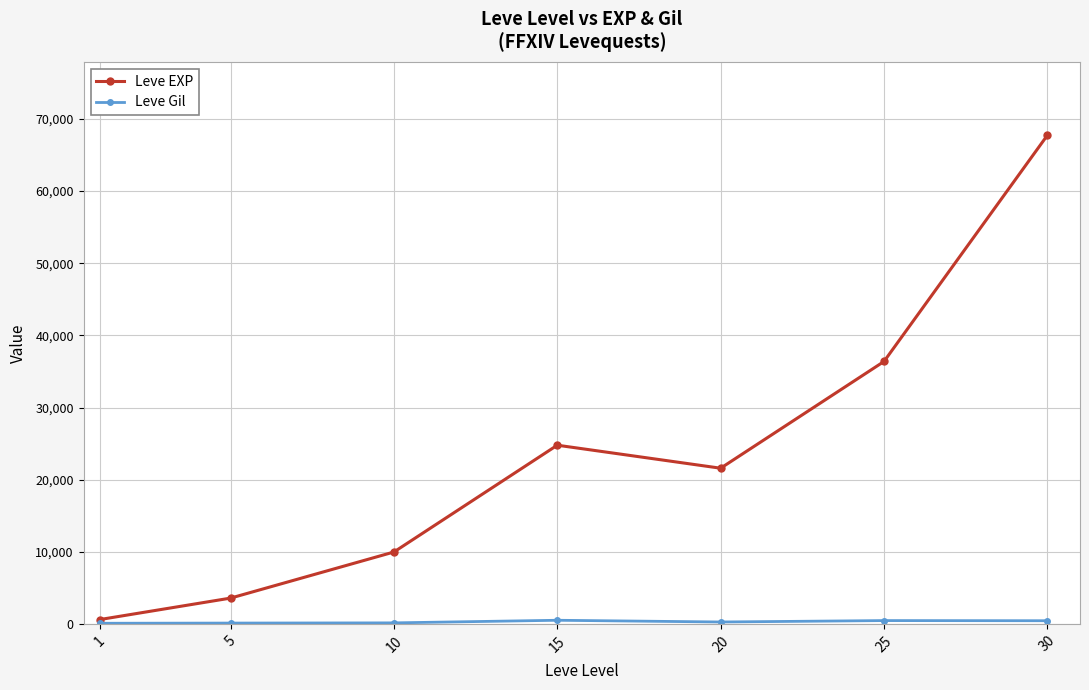

Does the chart have visible grid lines?

Yes